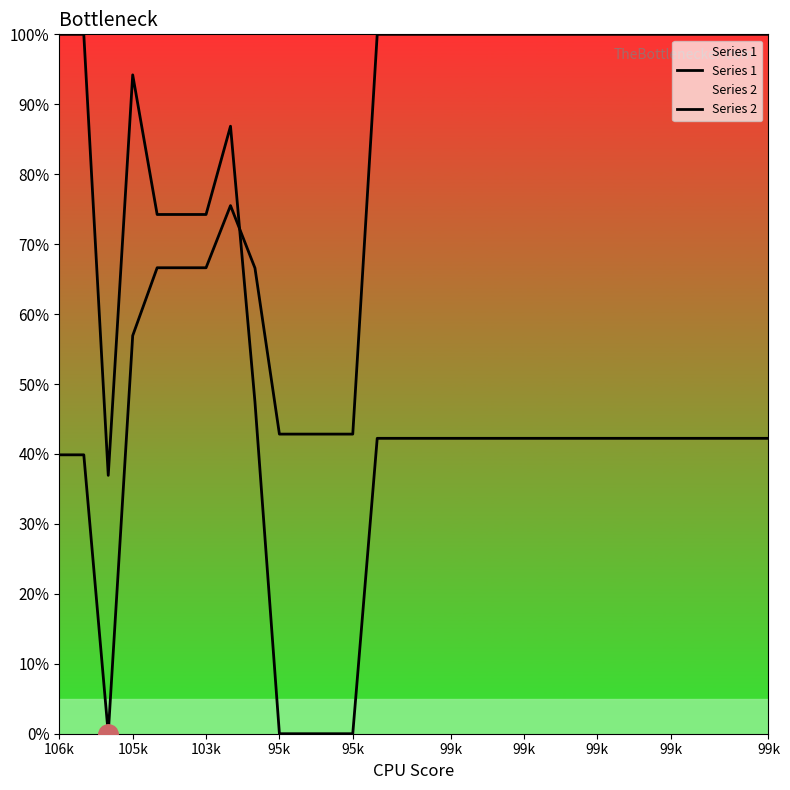

True or false: Series 1 has a value of 100.0 at 99k.

True